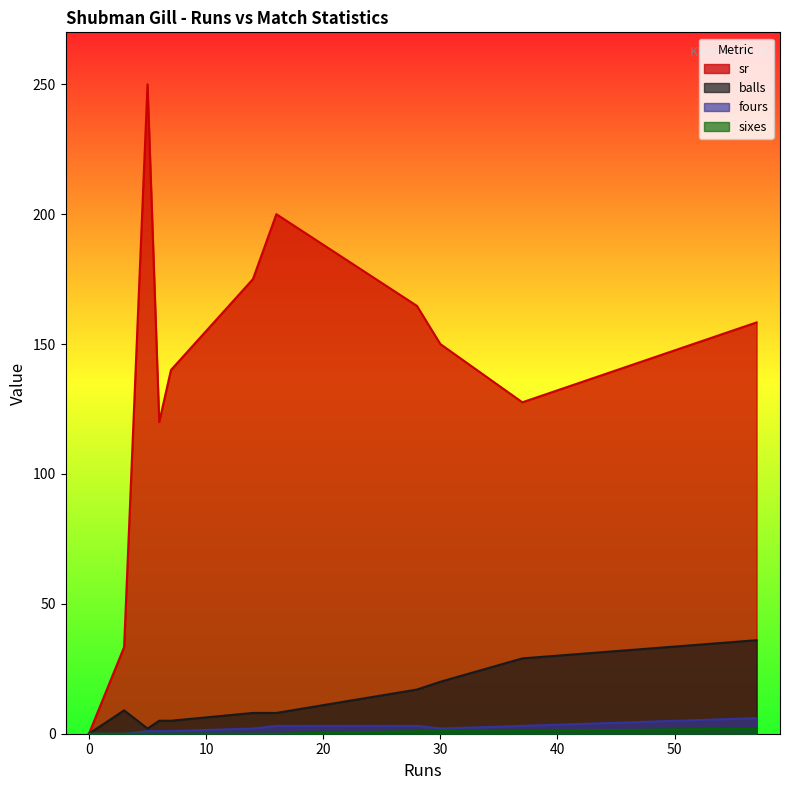

The value of fours at 30 is 2.6. True or false?

False